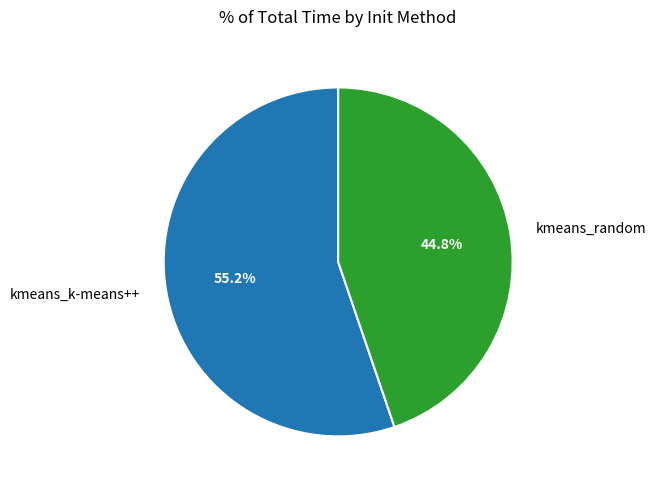

What portion of the pie excludes kmeans_random?

55.2%